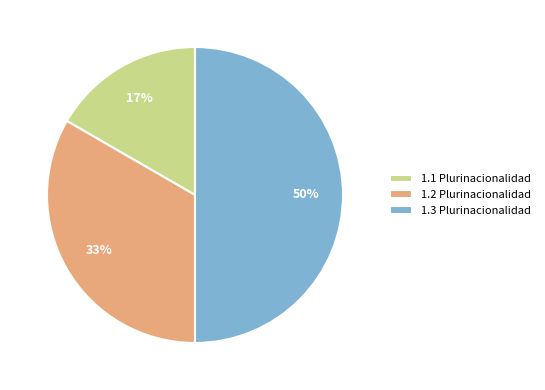

Count the number of slices in the pie.

3